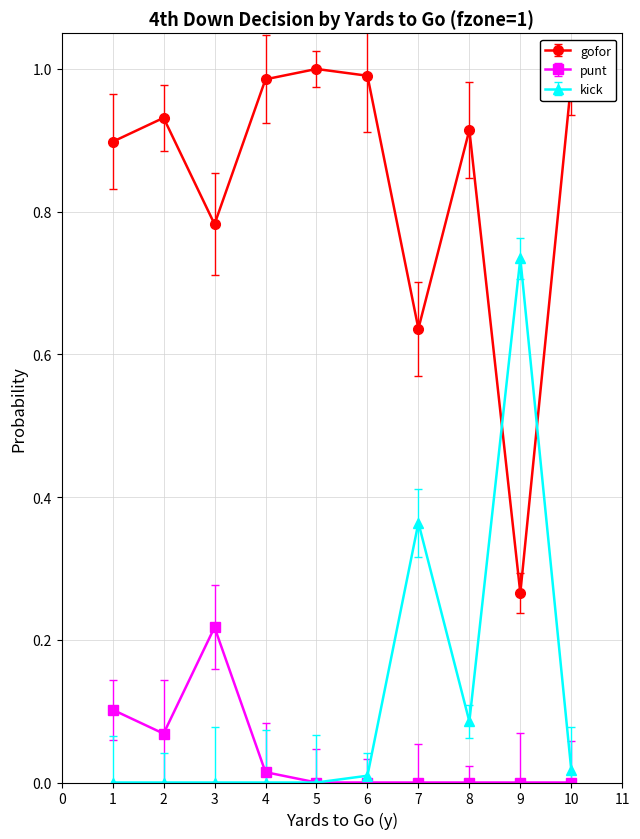

Which series has the largest total across all categories?

gofor